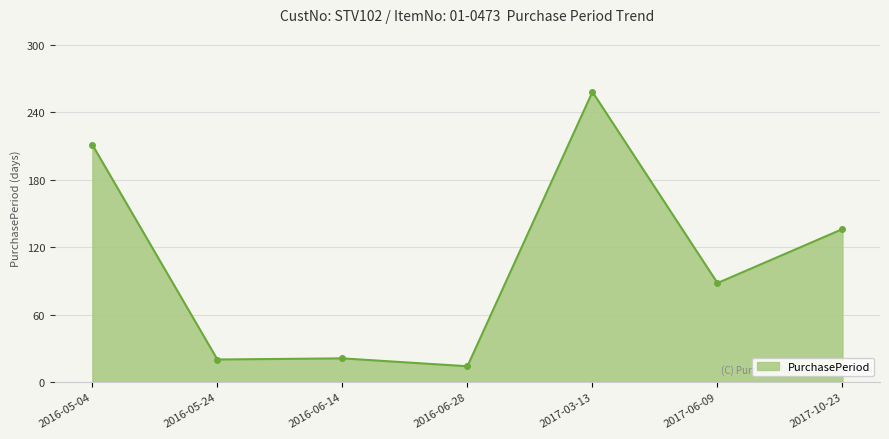

What is the minimum value shown in the chart?

14